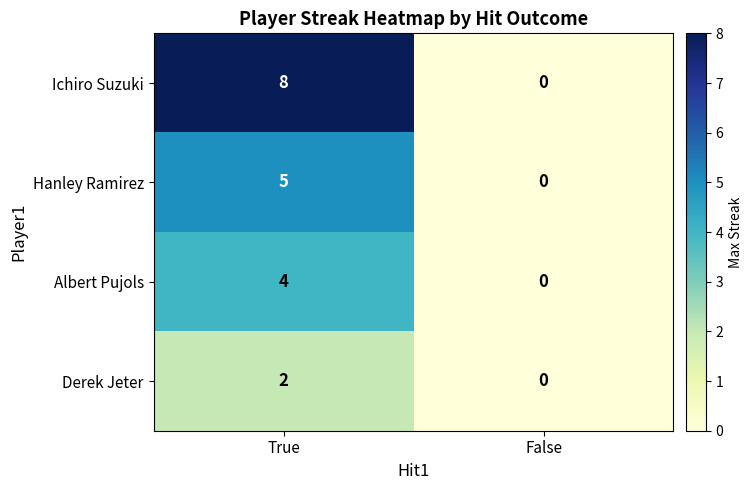

How many series are shown in this chart?

4